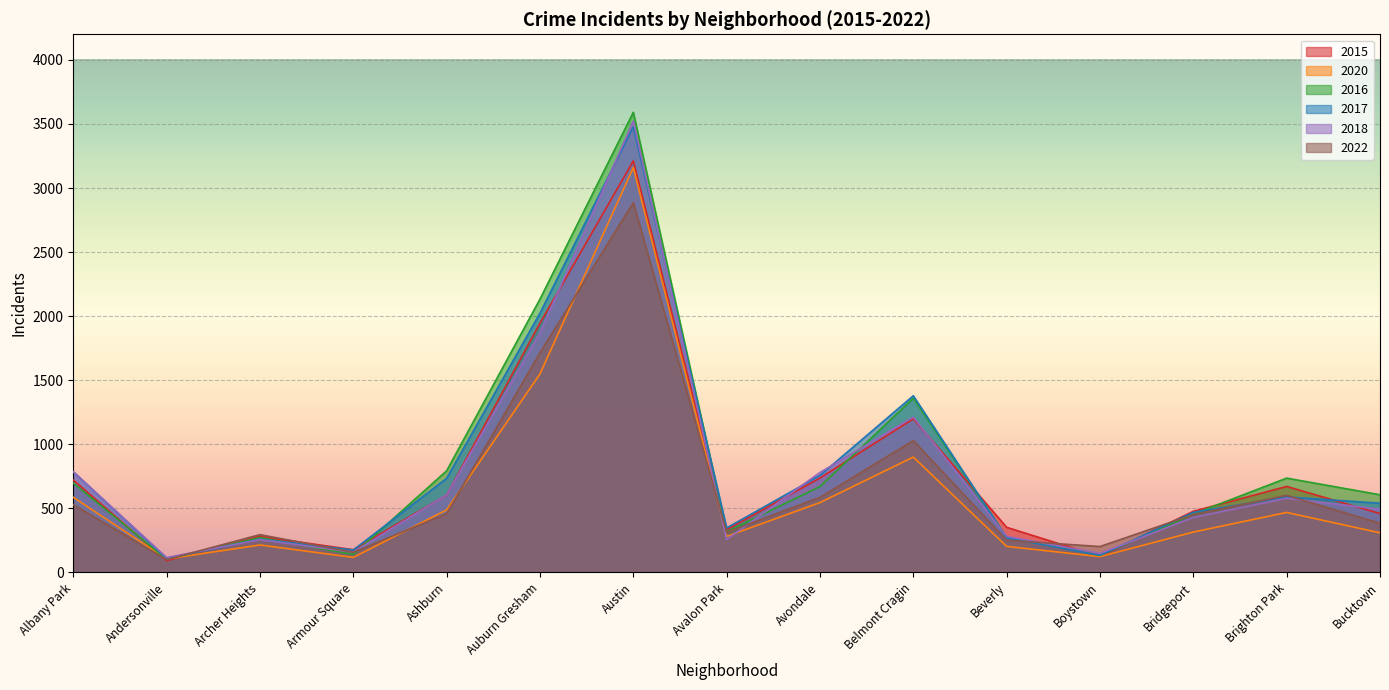

The 2017 series shows 271 at Beverly. True or false?

True